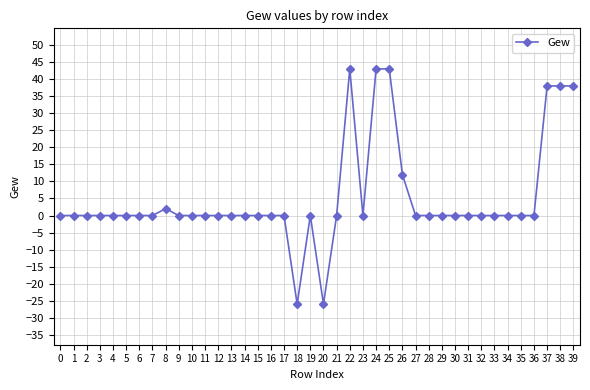

The chart shows a value of 0 at 3. True or false?

True